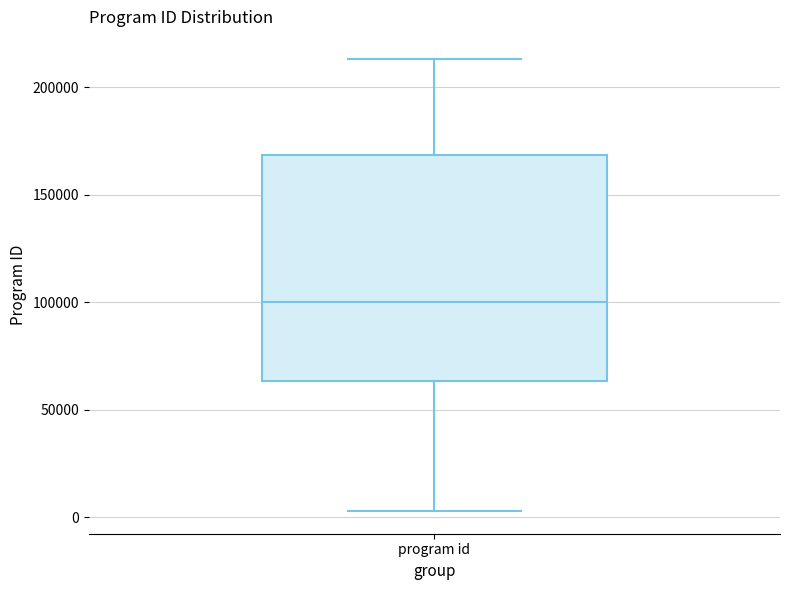

Read this box plot against the y-axis: the position of the median line, the range covered by the box, and the ends of both whiskers. The values are not printed on the chart, so give them approximately, as read against the axis.

median 100000, box 65000 to 170000, whiskers 5000 to 215000